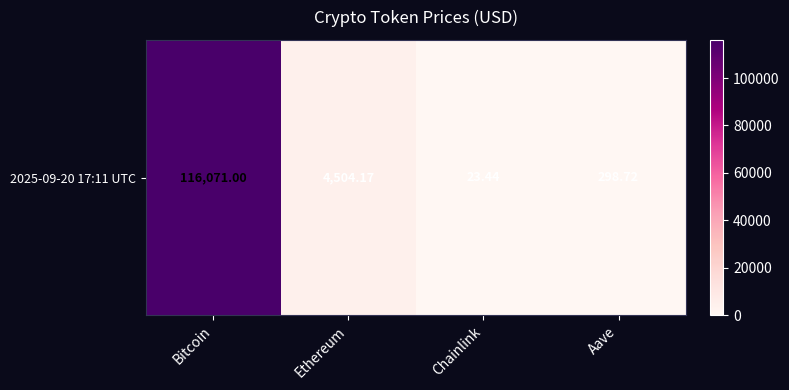

Reading left to right, what are all the values shown in this chart?

Bitcoin=116071.0	Ethereum=4504.2	Chainlink=23.4	Aave=298.7